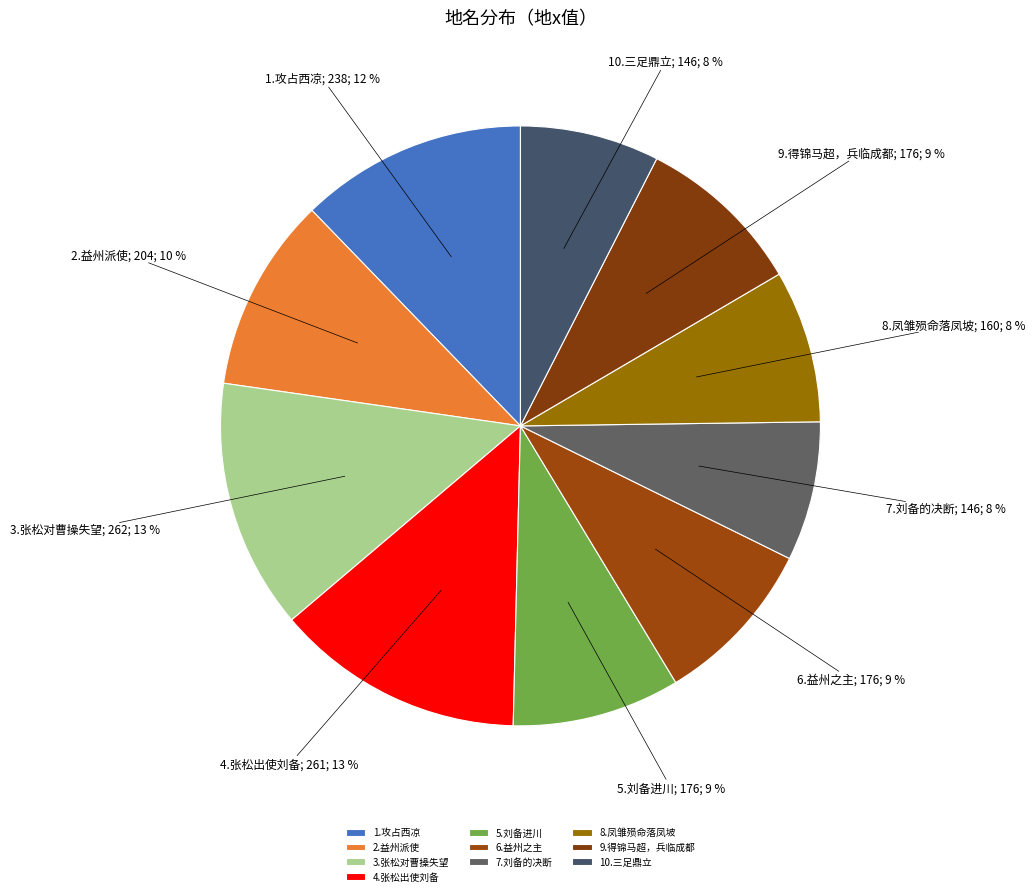

Does 10.三足鼎立 represent more than half of the total?

No